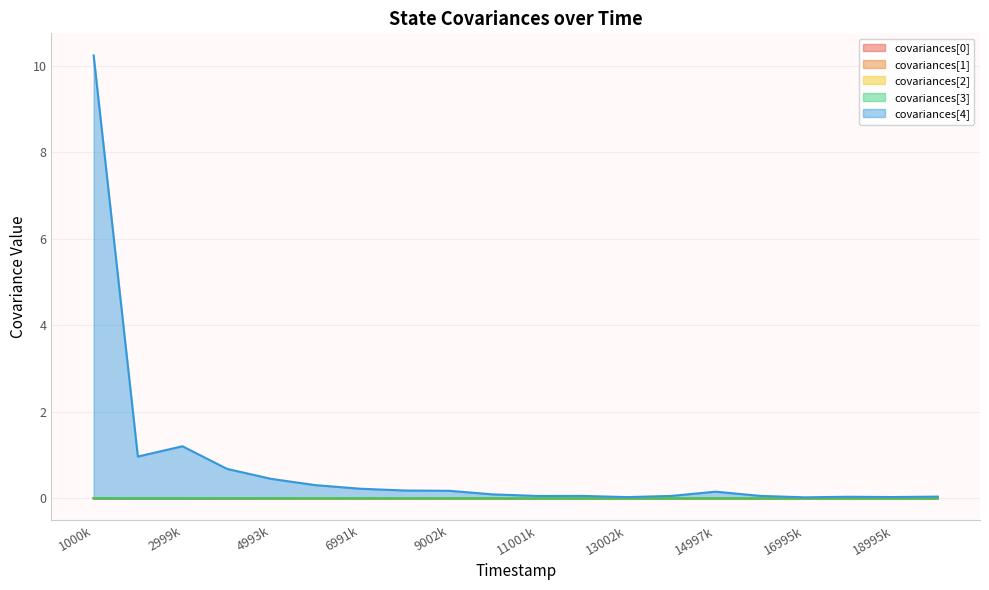

Which series has the widest spread of values?

covariances[4]